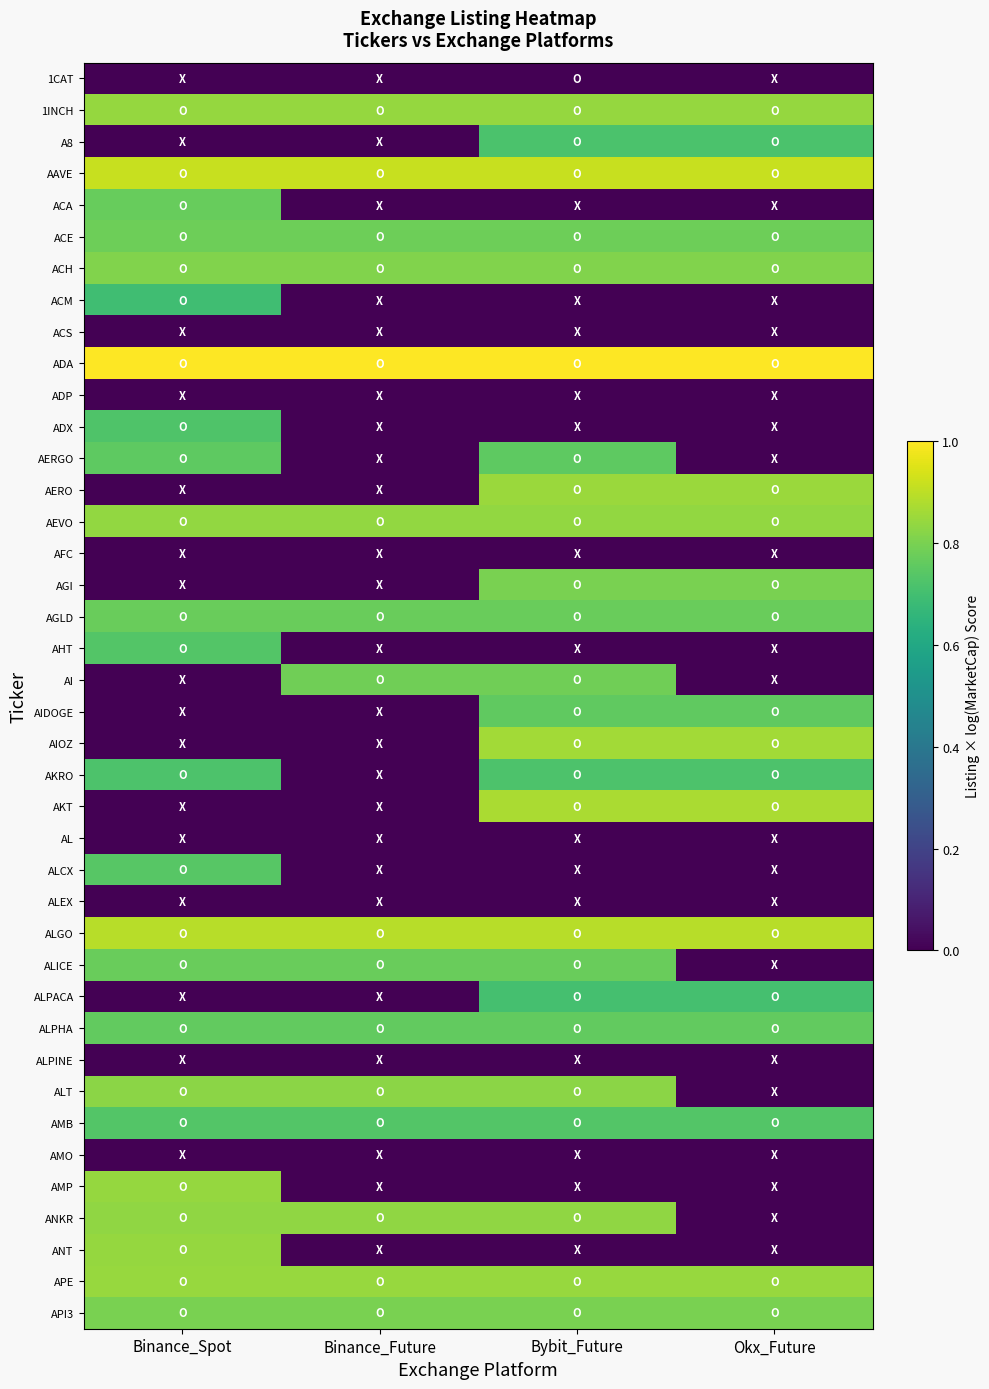

At Binance_Future, list the series in order from smallest to largest.

1CAT, A8, ACA, ACM, ACS, ADP, ADX, AERGO, AERO, AFC, AGI, AHT, AIDOGE, AIOZ, AKRO, AKT, AL, ALCX, ALEX, ALPACA, ALPINE, AMO, AMP, ANT, AMB, ALPHA, AGLD, ALICE, ACE, AI, API3, ACH, ALT, ANKR, AEVO, 1INCH, APE, ALGO, AAVE, ADA